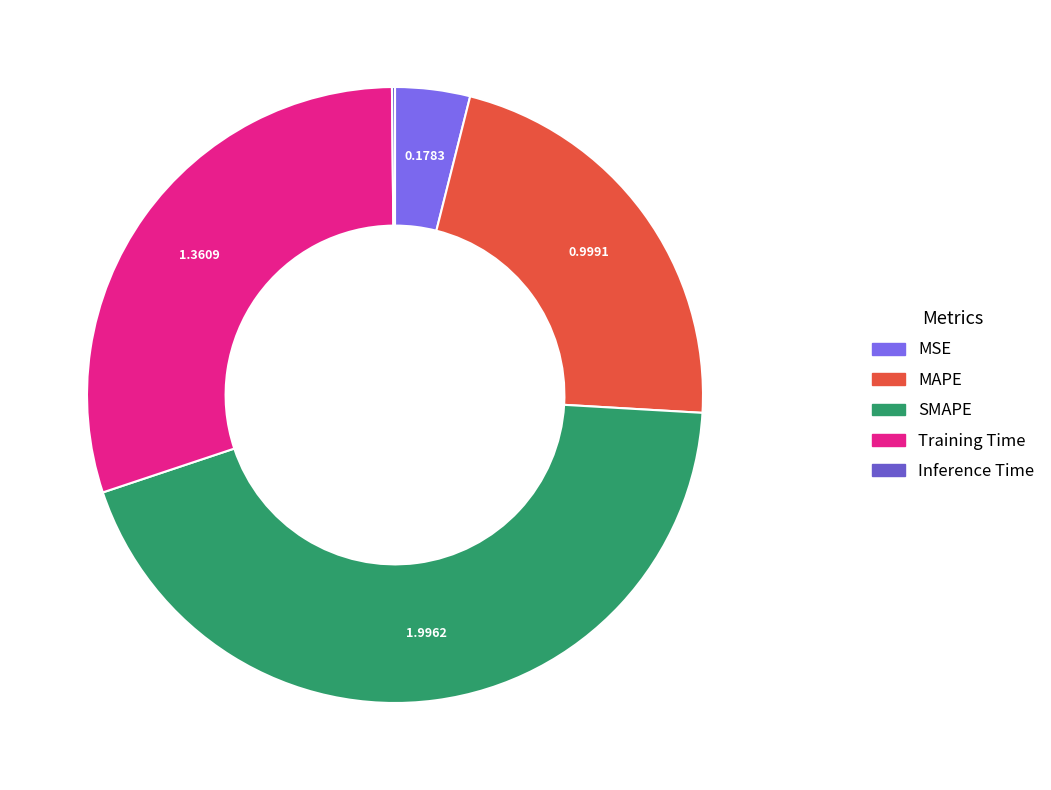

Which slice is the largest?

SMAPE